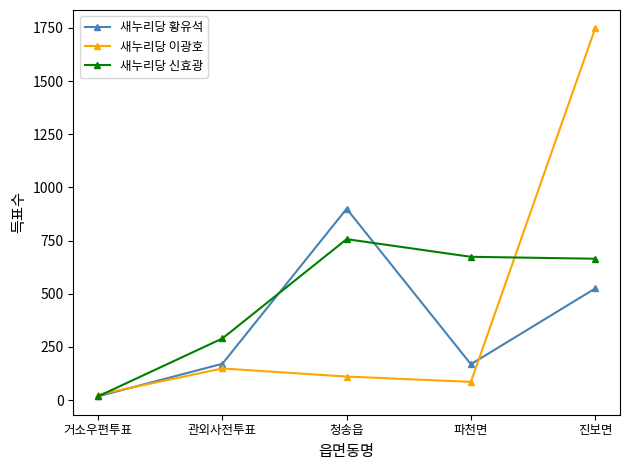

What is the spread (max minus min) of values at 파천면?

588